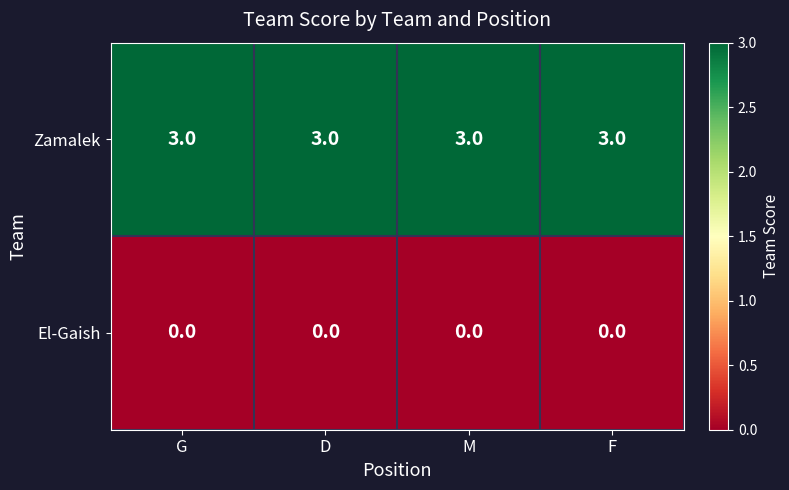

What is the difference between the highest and lowest values at M?

3